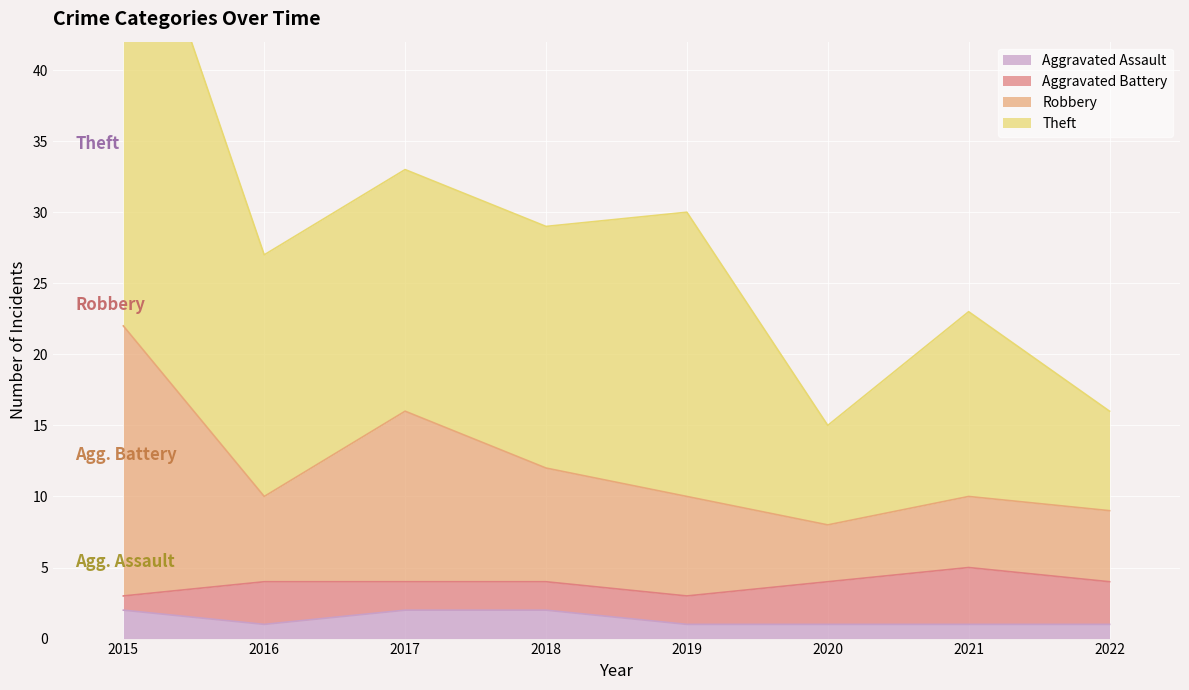

True or false: Aggravated Assault has a value of 1 at 2020.

True